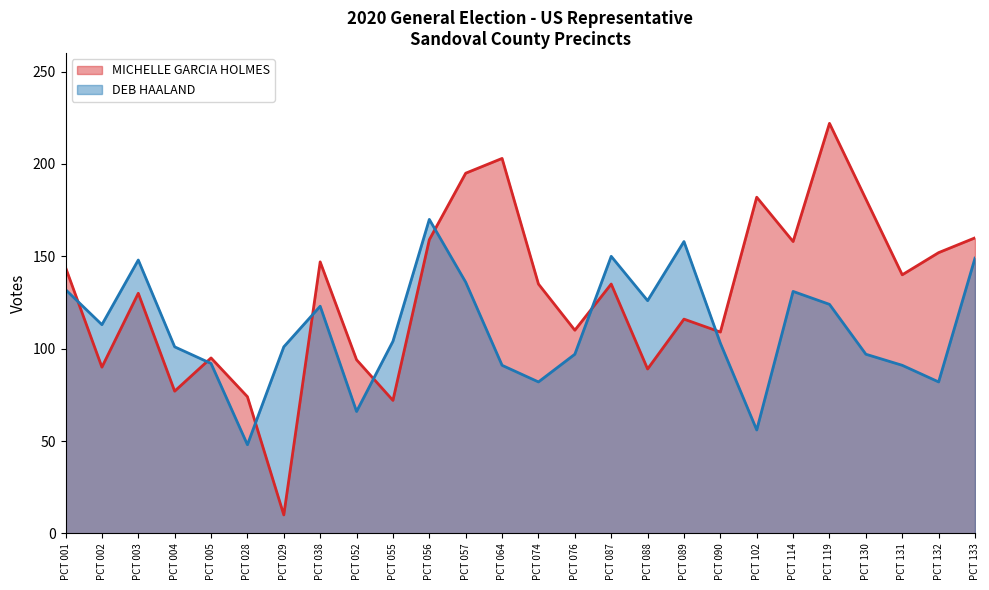

The value of MICHELLE GARCIA HOLMES at PCT 130 is 181. True or false?

True